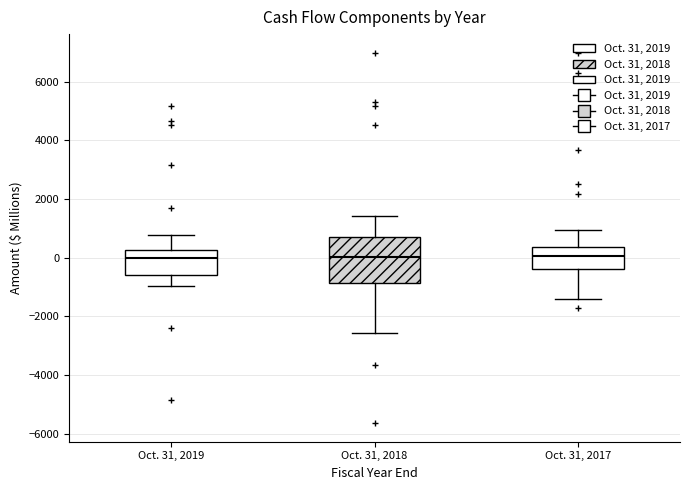

Where does the upper whisker of the box for Oct. 31, 2017 end on the y-axis? The values are not printed on the chart, so give them approximately, as read against the axis.

1000